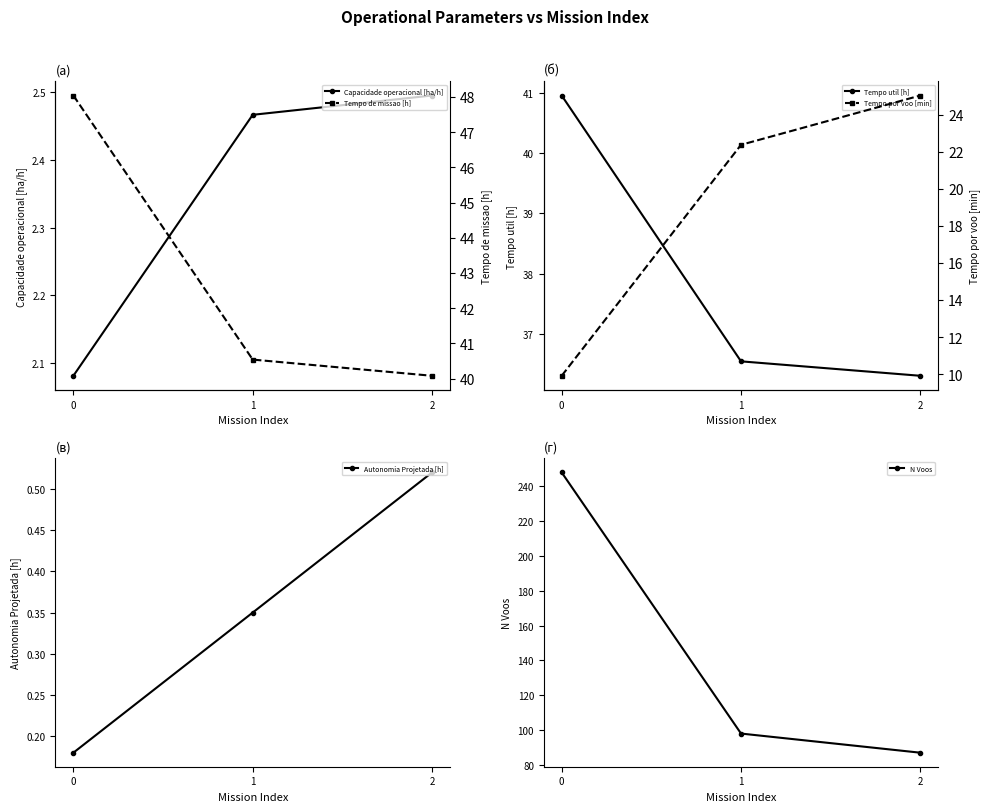

Does the chart have visible grid lines?

No